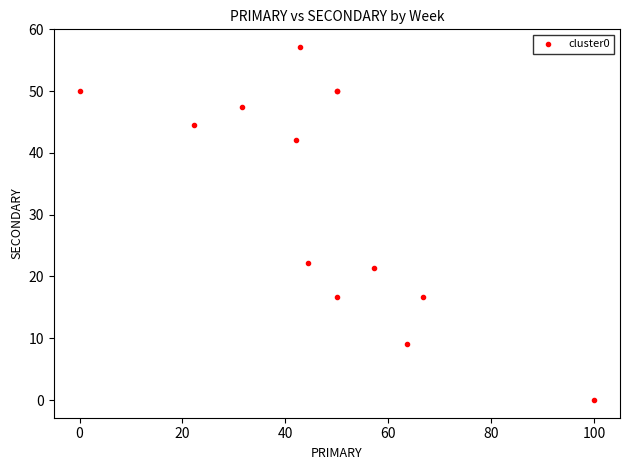

What Y value in the scatter plot is closest to 28?

22.2